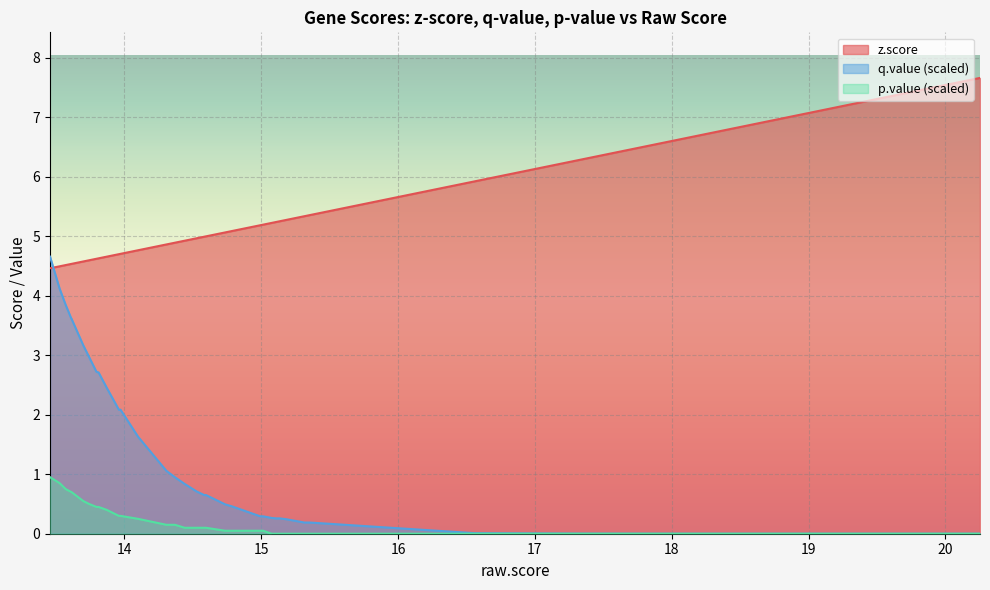

What is the maximum value shown in the chart?

7.7